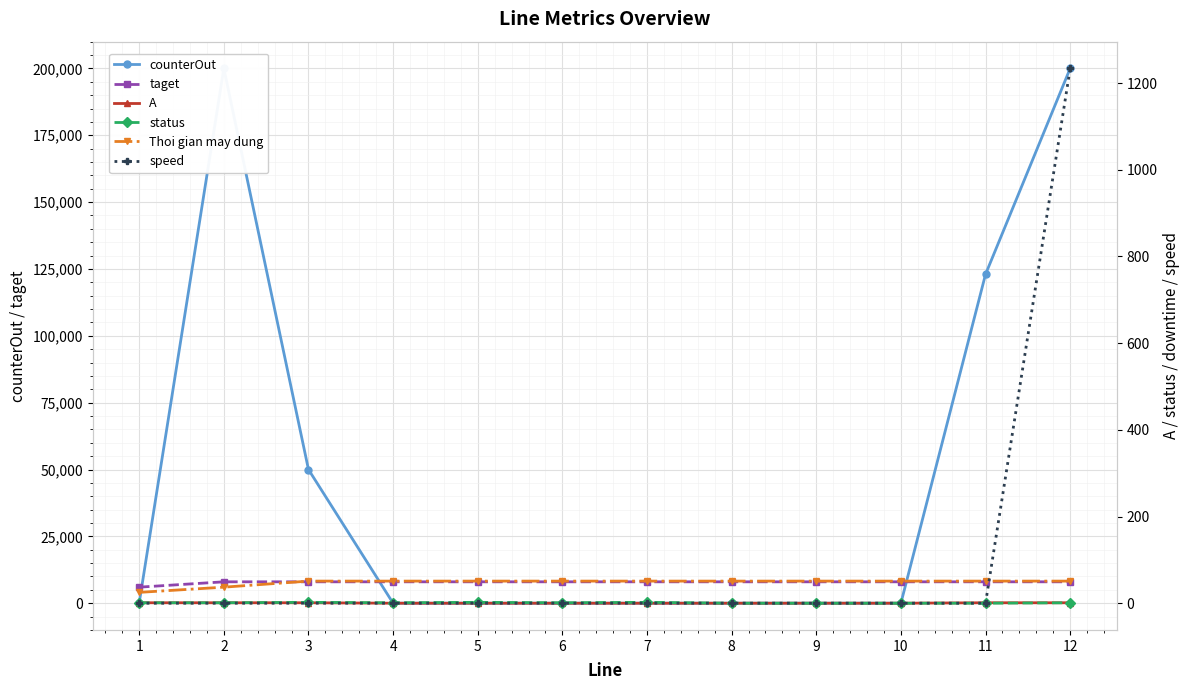

Rank the series by their maximum value, from highest to lowest.

counterOut, taget, speed, Thoi gian may dung, status, A